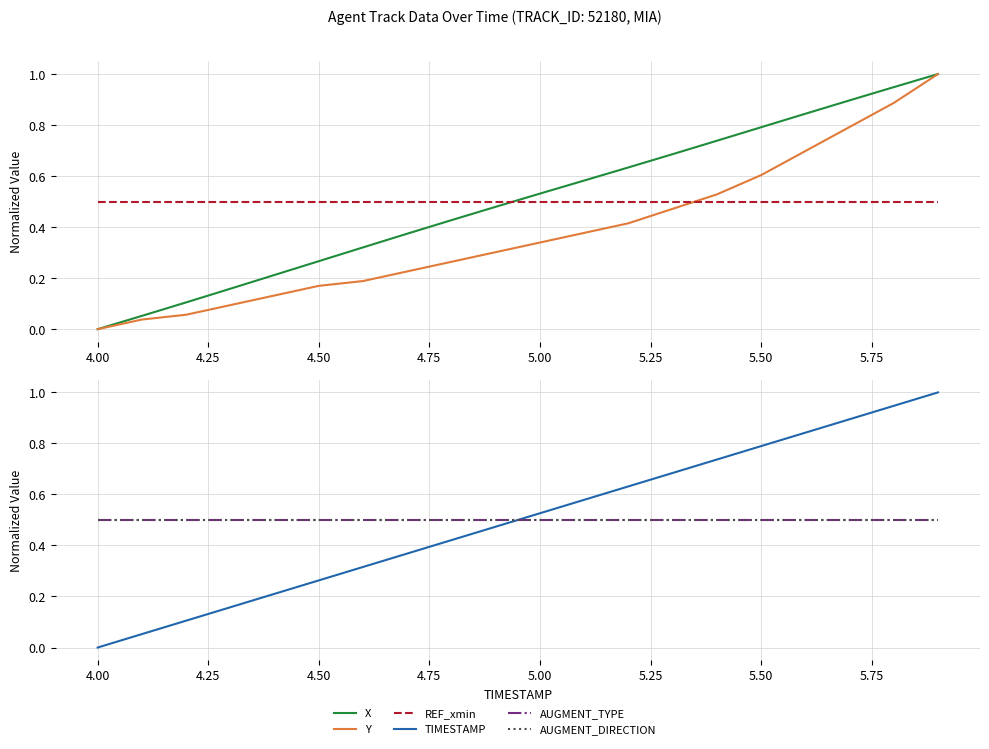

Is the value of TIMESTAMP at 13 greater than the value of AUGMENT_TYPE at 6.00?

Yes